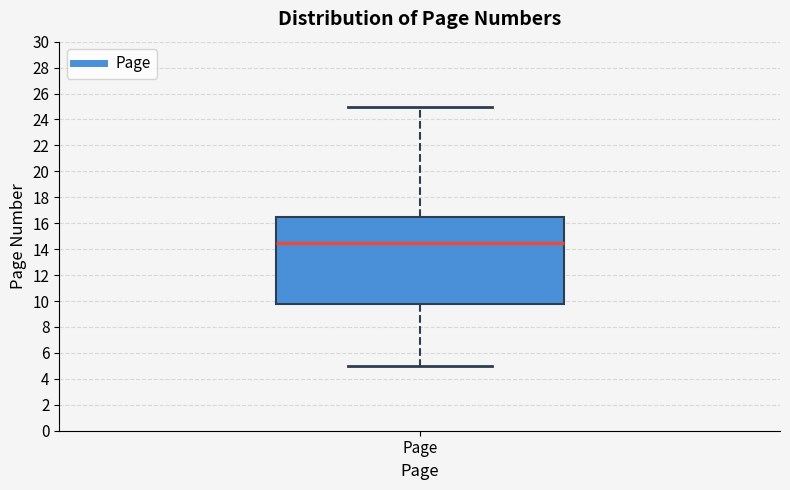

Read this box plot against the y-axis: the position of the median line, the range covered by the box, and the ends of both whiskers. The values are not printed on the chart, so give them approximately, as read against the axis.

median 14.6, box 9.8 to 16.6, whiskers 5.0 to 25.0